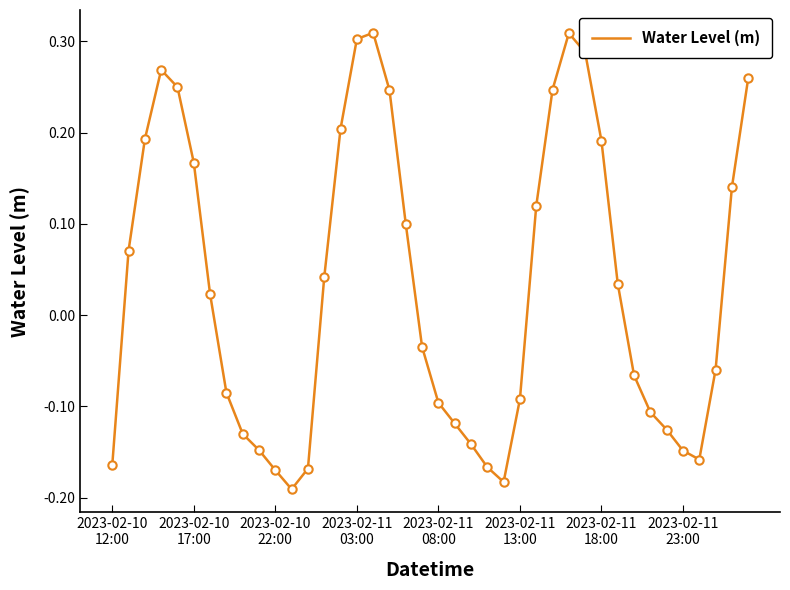

What is the smallest value displayed?

-0.2